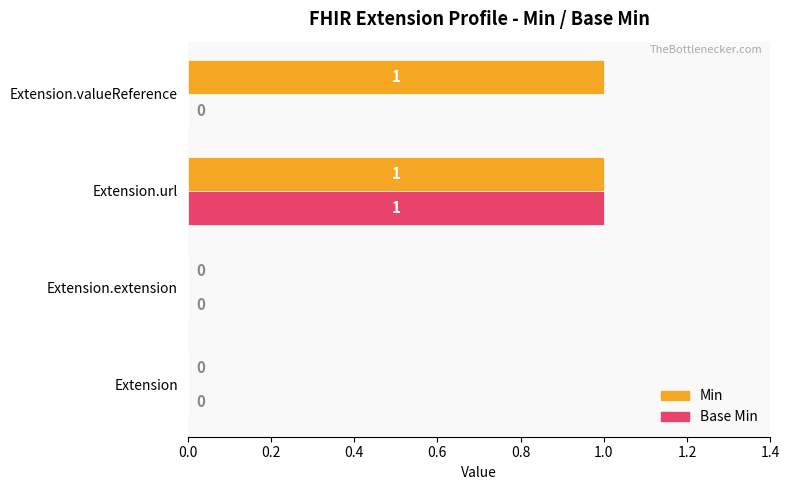

Which series changed the most between Extension and Extension.valueReference?

Min